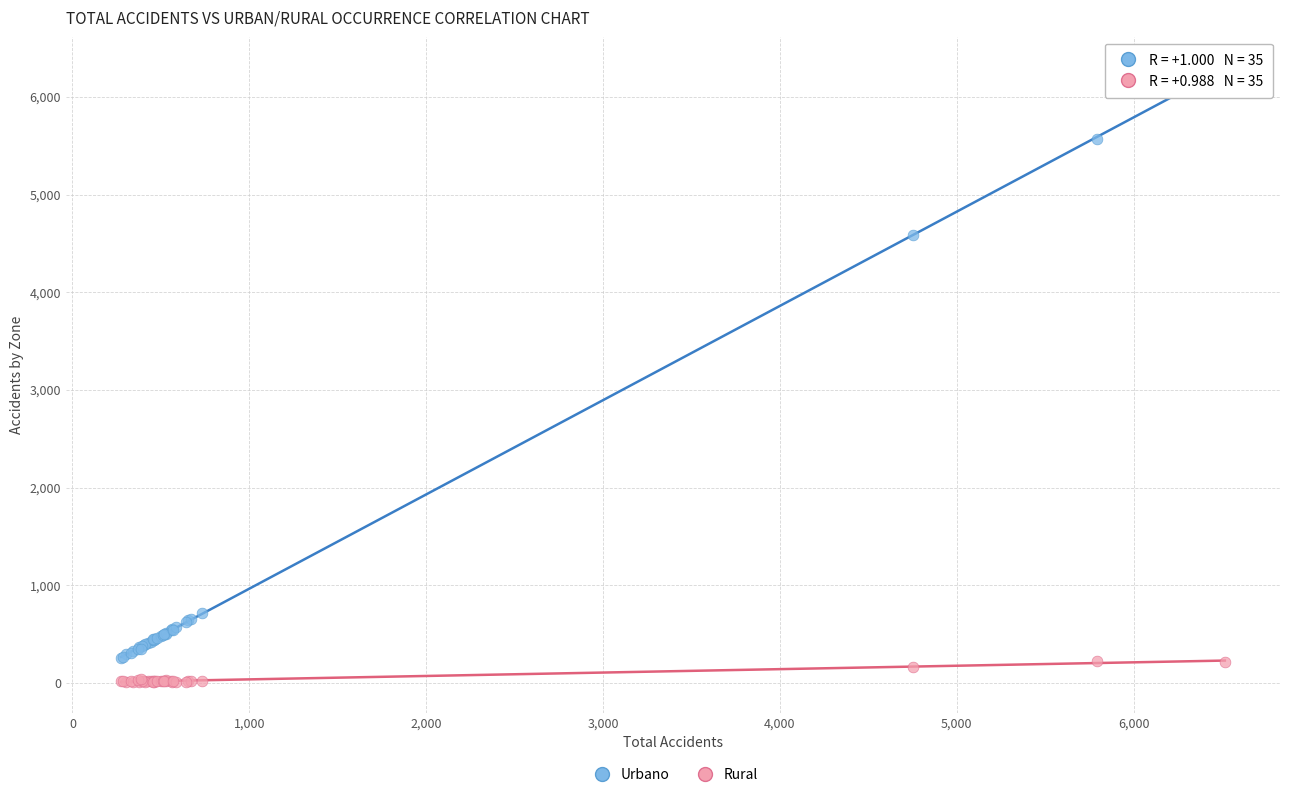

What is the X range (max minus min) for the scatter plot?

6241